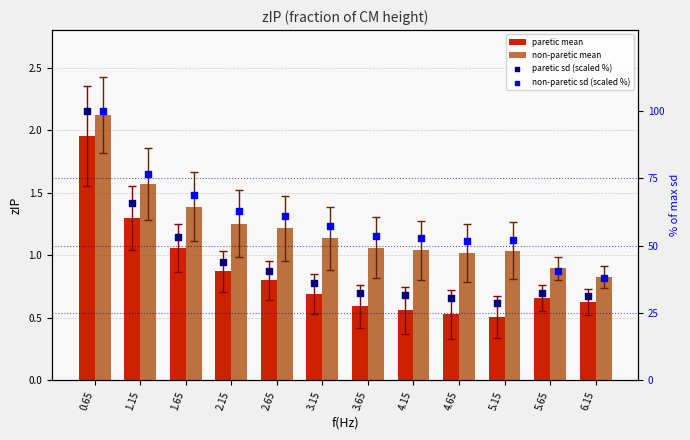

Is the value of paretic sd (scaled %) at 3.65 greater than the value of paretic mean at 4.15?

Yes